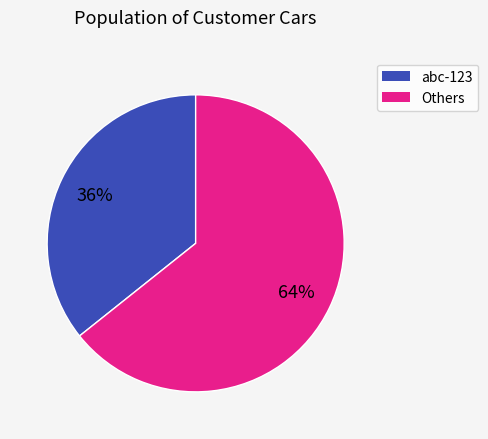

Approximately how many times larger is the value at abc-123 compared to Others?

0.6